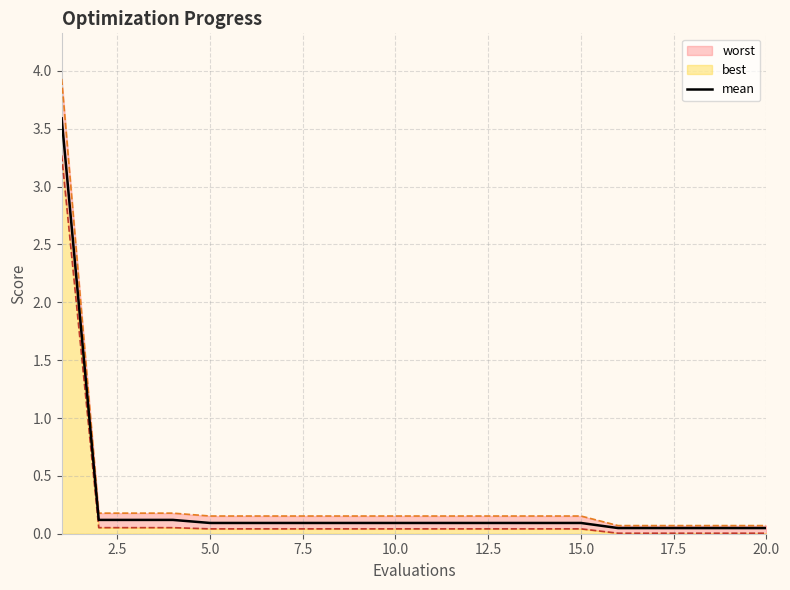

Is it true that mean equals 0.1 at 5.0?

True